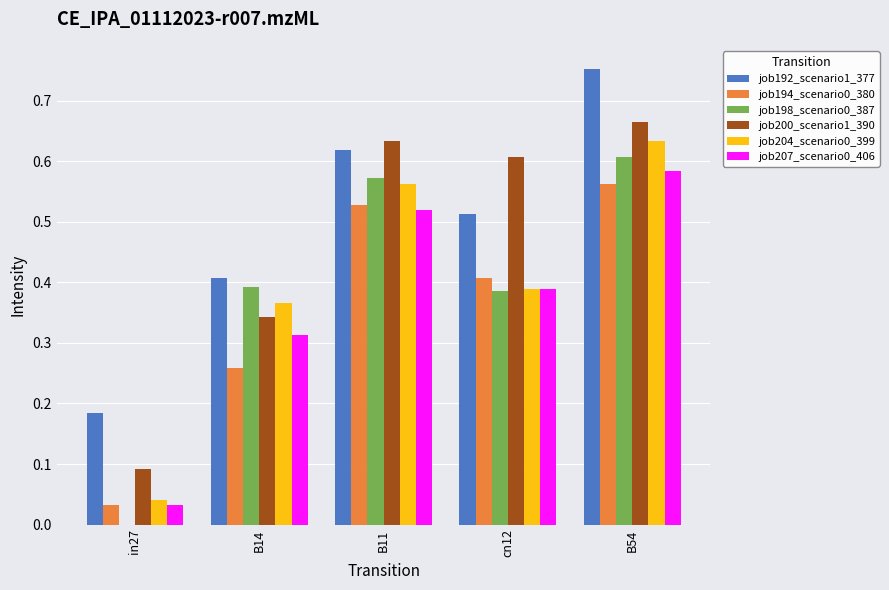

What is the sum of the job204_scenario0_399 values at cn12 and B54?

1.0